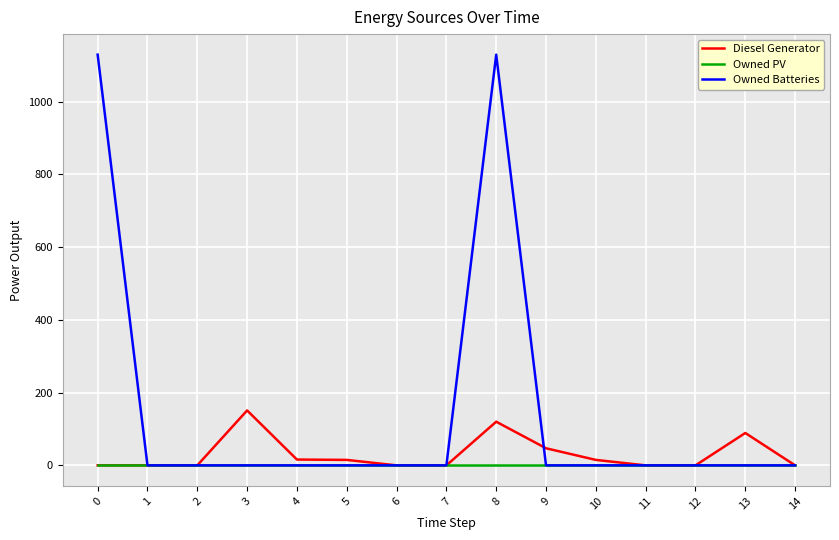

What is the average value of the Diesel Generator series?

30